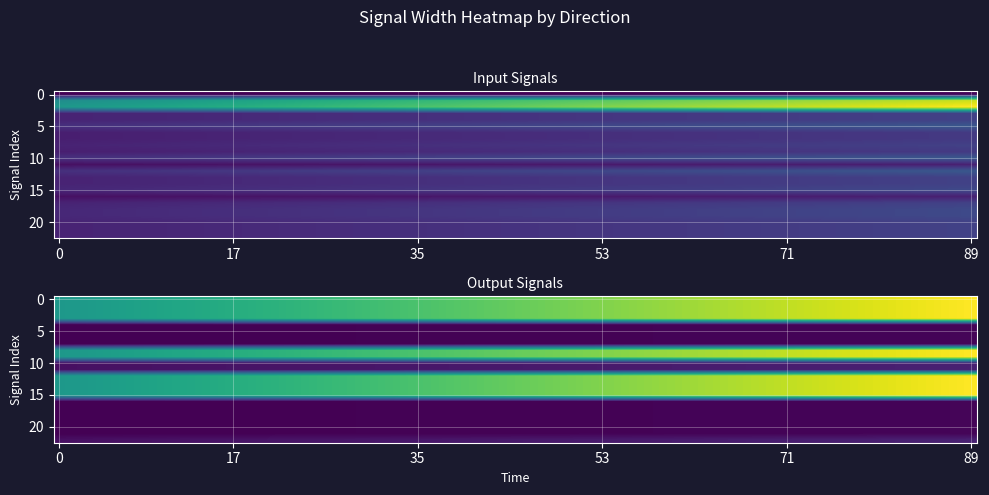

Which series has the widest spread of values?

input